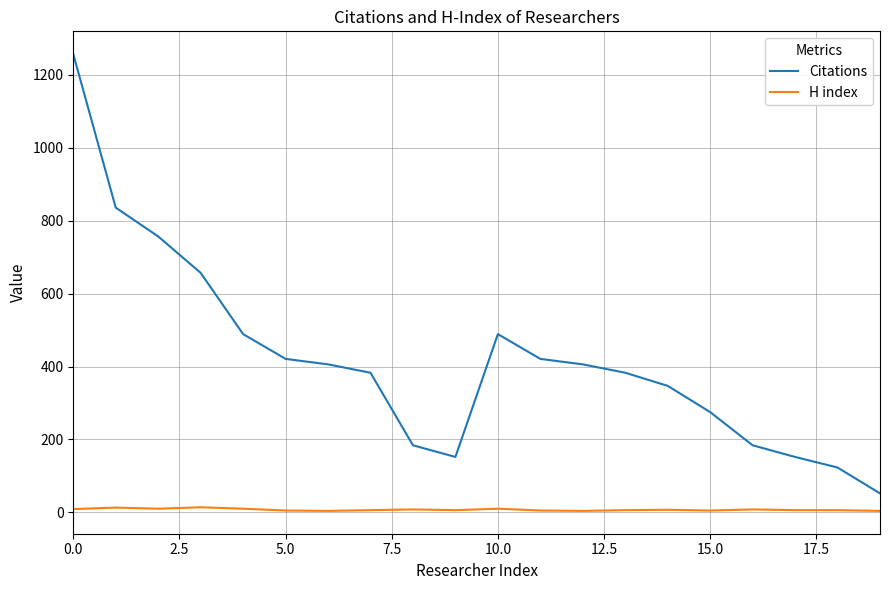

How many values in the Citations series are below 406?

10